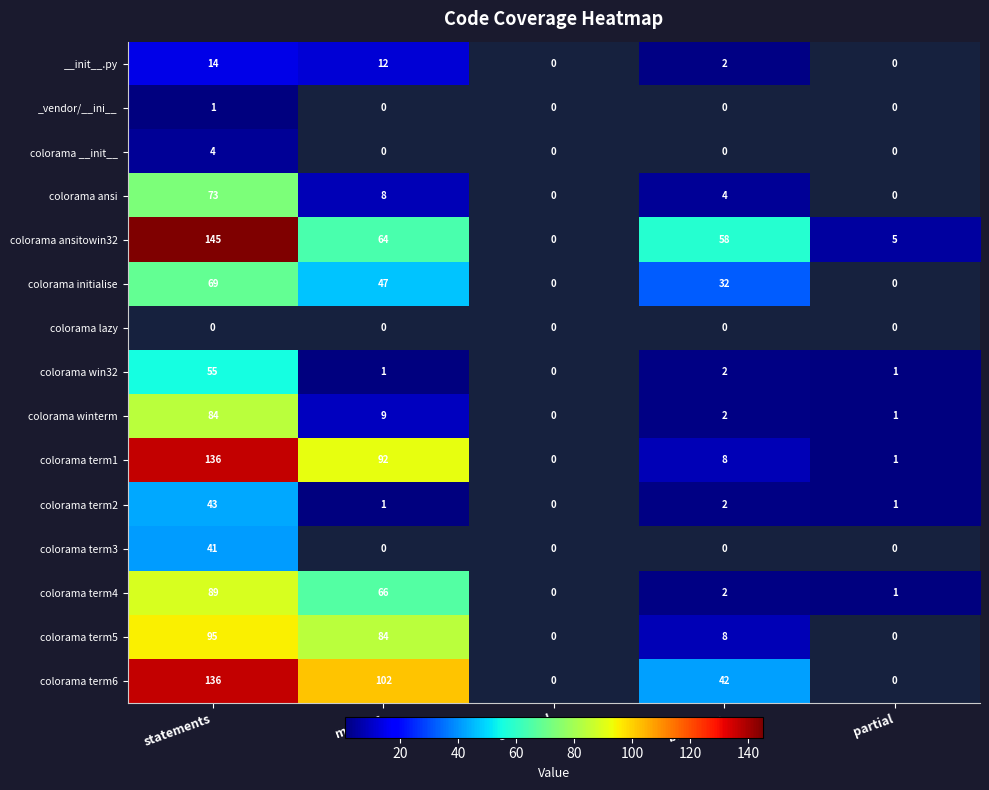

Is it true that colorama term4 equals 1 at partial?

True